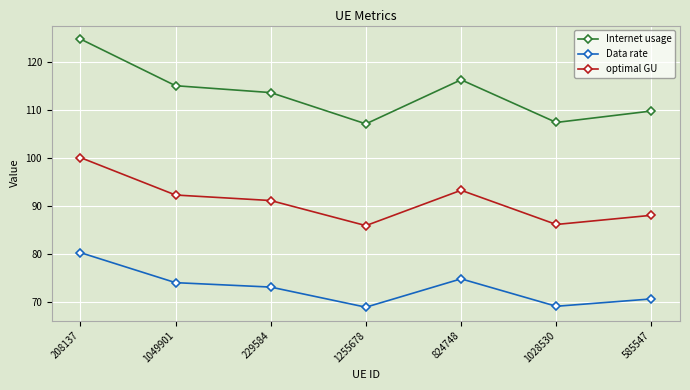

At how many categories does at least one series exceed 97?

7